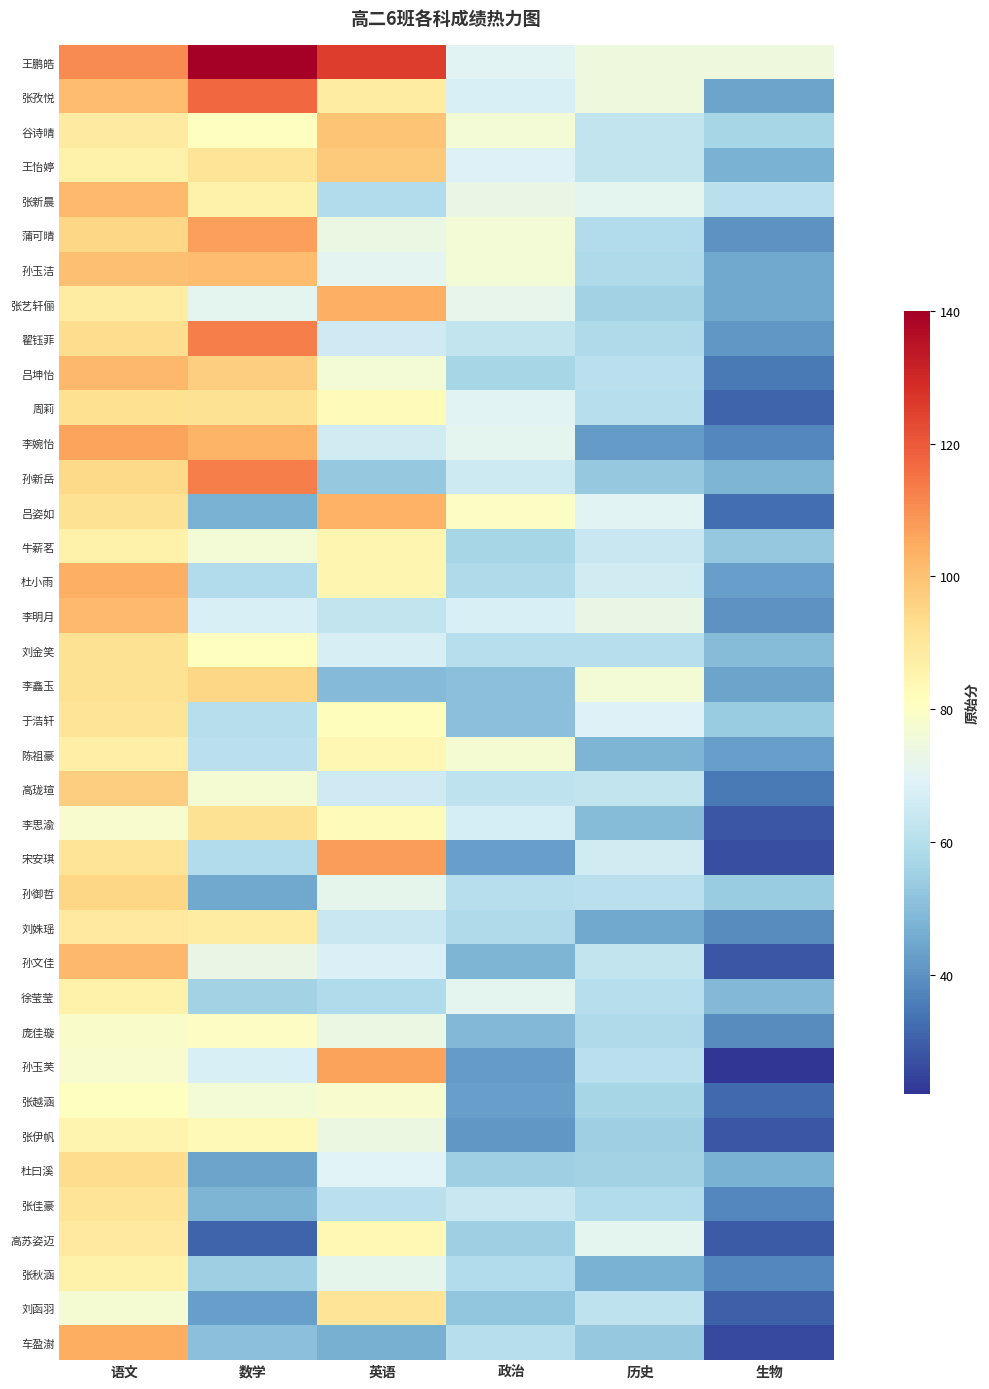

Reading left to right, transcribe all the data shown in this chart.

王鹏皓: 语文=110.5	数学=140.0	英语=125.5	政治=70.0	历史=75.0	生物=75.0
张孜悦: 语文=101.0	数学=117.0	英语=88.0	政治=68.0	历史=75.0	生物=44.0
谷诗晴: 语文=88.5	数学=81.0	英语=99.0	政治=76.0	历史=63.0	生物=57.0
王怡婷: 语文=86.0	数学=91.0	英语=98.0	政治=69.0	历史=63.0	生物=47.0
张新晨: 语文=101.5	数学=86.0	英语=59.0	政治=73.0	历史=71.0	生物=61.0
蒲可晴: 语文=95.0	数学=107.0	英语=73.5	政治=76.0	历史=59.0	生物=40.0
孙玉洁: 语文=100.0	数学=101.0	英语=70.5	政治=76.0	历史=58.0	生物=45.0
张艺轩俪: 语文=88.0	数学=71.0	英语=104.0	政治=72.0	历史=56.0	生物=45.0
翟钰菲: 语文=93.0	数学=113.0	英语=65.5	政治=63.0	历史=58.0	生物=41.0
吕坤怡: 语文=102.0	数学=97.0	英语=76.0	政治=57.0	历史=61.0	生物=35.0
周莉: 语文=92.5	数学=92.0	英语=82.0	政治=70.0	历史=60.0	生物=31.0
李婉怡: 语文=106.0	数学=103.0	英语=66.0	政治=71.0	历史=42.0	生物=38.0
孙新岳: 语文=94.0	数学=113.0	英语=53.0	政治=65.0	历史=53.0	生物=48.0
吕姿如: 语文=92.0	数学=47.0	英语=103.5	政治=80.0	历史=70.0	生物=33.0
牛薪茗: 语文=86.0	数学=76.0	英语=84.5	政治=57.0	历史=64.0	生物=53.0
杜小雨: 语文=104.0	数学=59.0	英语=84.5	政治=58.0	历史=66.0	生物=43.0
李明月: 语文=101.5	数学=68.0	英语=63.0	政治=68.0	历史=73.0	生物=40.0
刘金笑: 语文=92.0	数学=81.0	英语=67.5	政治=60.0	历史=60.0	生物=50.0
李鑫玉: 语文=92.0	数学=95.0	英语=49.5	政治=51.0	历史=76.0	生物=44.0
于浩轩: 语文=91.0	数学=60.0	英语=81.5	政治=51.0	历史=69.0	生物=54.0
陈祖豪: 语文=87.0	数学=61.0	英语=84.0	政治=77.0	历史=48.0	生物=43.0
高珑瑄: 语文=97.0	数学=77.0	英语=65.5	政治=62.0	历史=63.0	生物=35.0
李思渝: 语文=78.0	数学=92.0	英语=82.0	政治=67.0	历史=50.0	生物=28.0
宋安琪: 语文=91.0	数学=59.0	英语=107.5	政治=43.0	历史=66.0	生物=27.0
孙御哲: 语文=95.0	数学=45.0	英语=71.5	政治=60.0	历史=61.0	生物=54.0
刘姝瑶: 语文=89.0	数学=88.0	英语=64.0	政治=58.0	历史=45.0	生物=39.0
孙文佳: 语文=102.0	数学=73.0	英语=68.5	政治=48.0	历史=63.0	生物=28.0
徐莹莹: 语文=86.0	数学=56.0	英语=58.5	政治=71.0	历史=60.0	生物=49.0
庞佳璇: 语文=79.0	数学=80.0	英语=73.5	政治=49.0	历史=58.0	生物=39.0
孙玉芙: 语文=78.0	数学=68.0	英语=106.5	政治=42.0	历史=61.0	生物=22.0
张越涵: 语文=81.0	数学=76.0	英语=78.0	政治=43.0	历史=57.0	生物=32.0
张伊帆: 语文=85.0	数学=83.0	英语=74.0	政治=41.0	历史=55.0	生物=28.0
杜曰溪: 语文=93.0	数学=44.0	英语=69.5	政治=55.0	历史=56.0	生物=47.0
张佳豪: 语文=91.0	数学=48.0	英语=61.0	政治=64.0	历史=59.0	生物=38.0
高苏姿迈: 语文=89.0	数学=31.0	英语=83.5	政治=55.0	历史=71.0	生物=29.0
张秋涵: 语文=86.0	数学=55.0	英语=71.5	政治=59.0	历史=47.0	生物=38.0
刘函羽: 语文=77.0	数学=43.0	英语=91.0	政治=52.0	历史=62.0	生物=30.0
车盈澍: 语文=104.5	数学=51.0	英语=46.5	政治=60.0	历史=53.0	生物=26.0